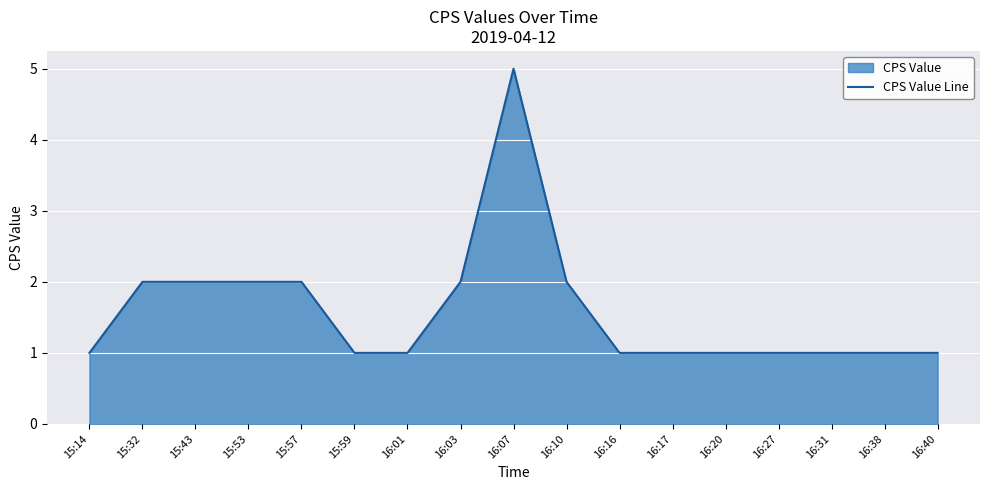

True or false: the data has more than 1 interior local peaks.

False